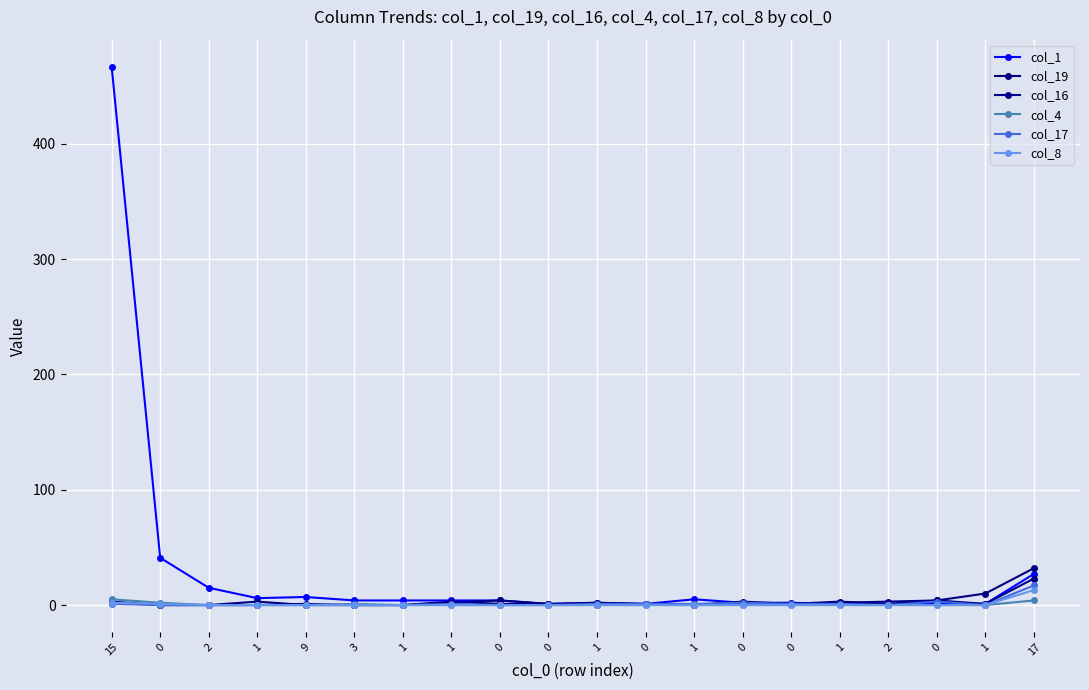

List the labels in order of col_8 value, smallest first.

2, 1, 9, 3, 1, 1, 0, 0, 1, 0, 1, 0, 0, 1, 2, 0, 1, 0, 15, 17